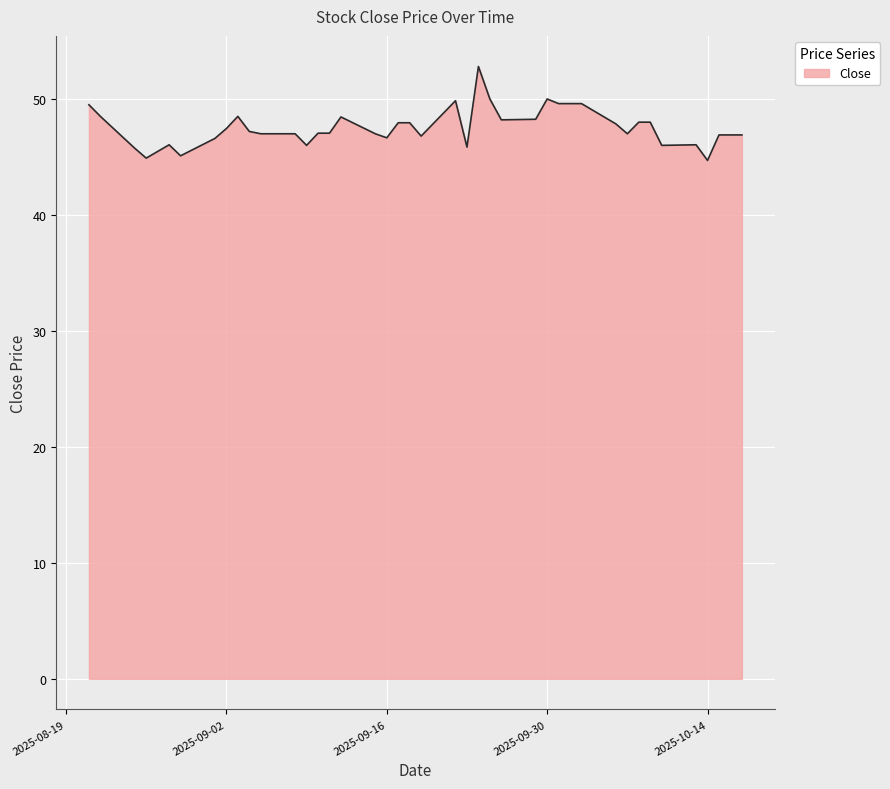

What is the difference between the maximum and minimum values?

8.1